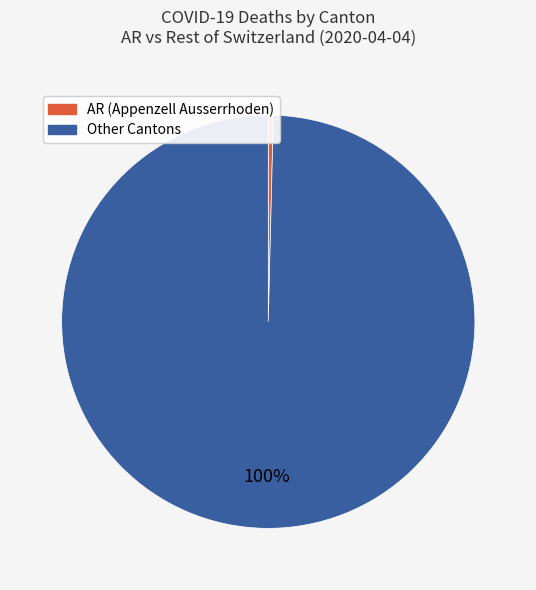

Which category has the biggest portion of the pie?

Other Cantons